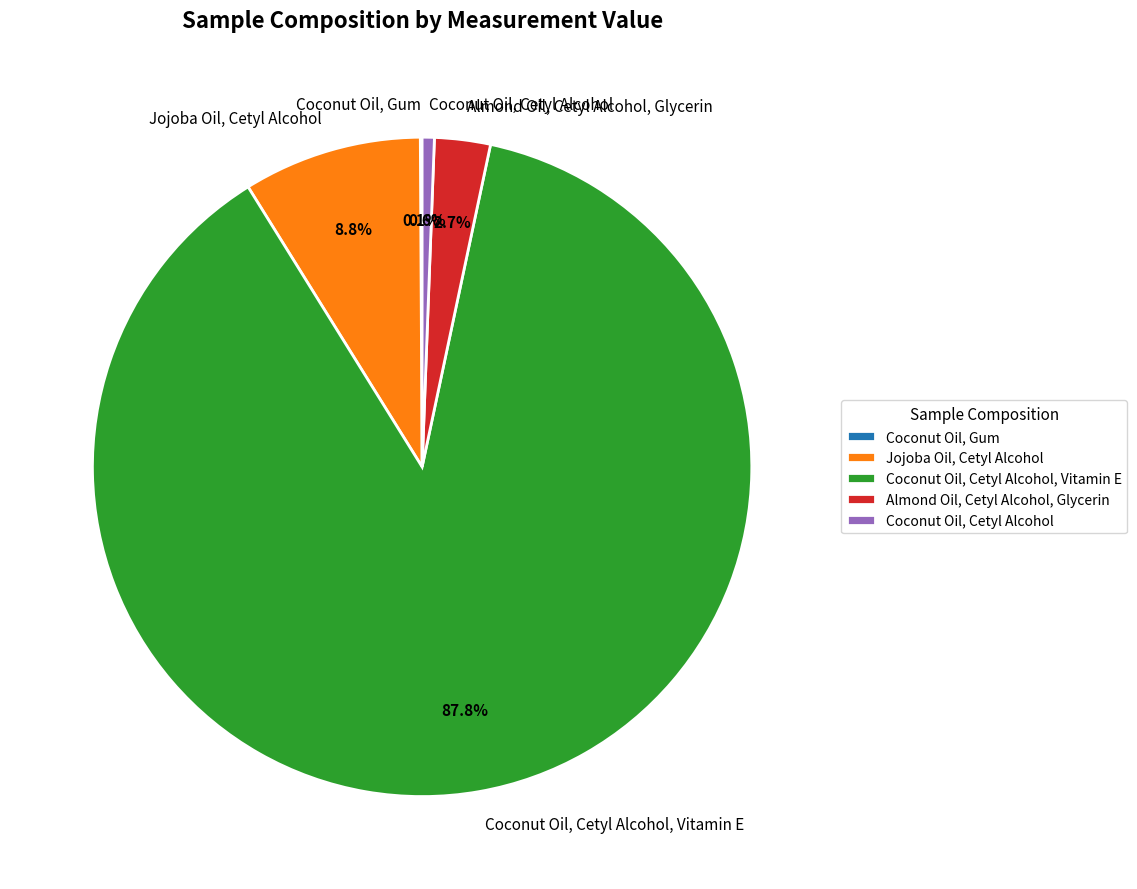

Which category has the biggest portion of the pie?

Coconut Oil, Cetyl Alcohol, Vitamin E